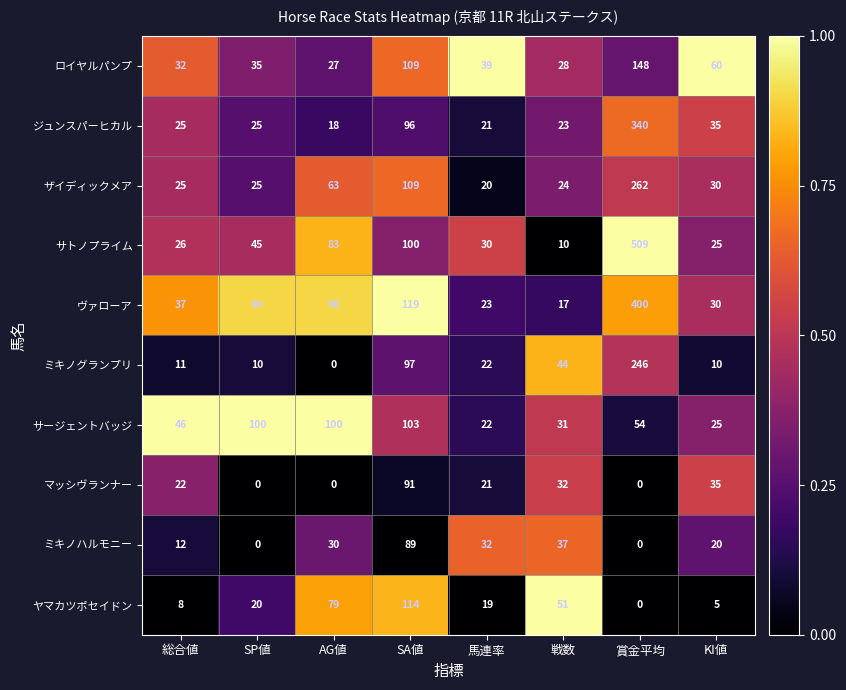

What is the spread (max minus min) of values at SP値?

100